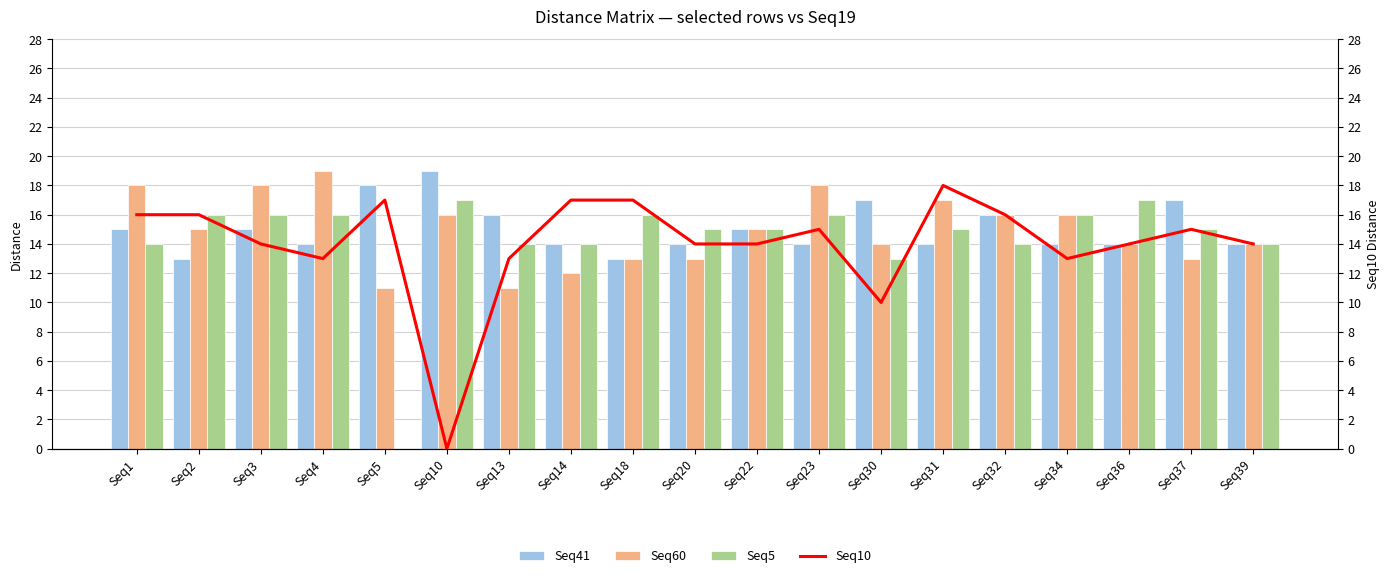

What is the total value across all series at Seq31?

64